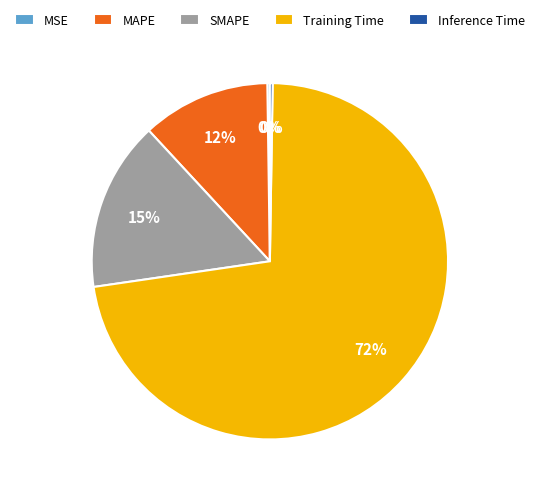

To the nearest percent, what portion does SMAPE represent?

15%